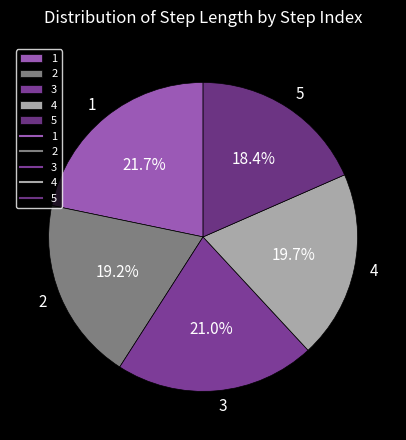

Is it true that 4 is 32% of the pie?

False